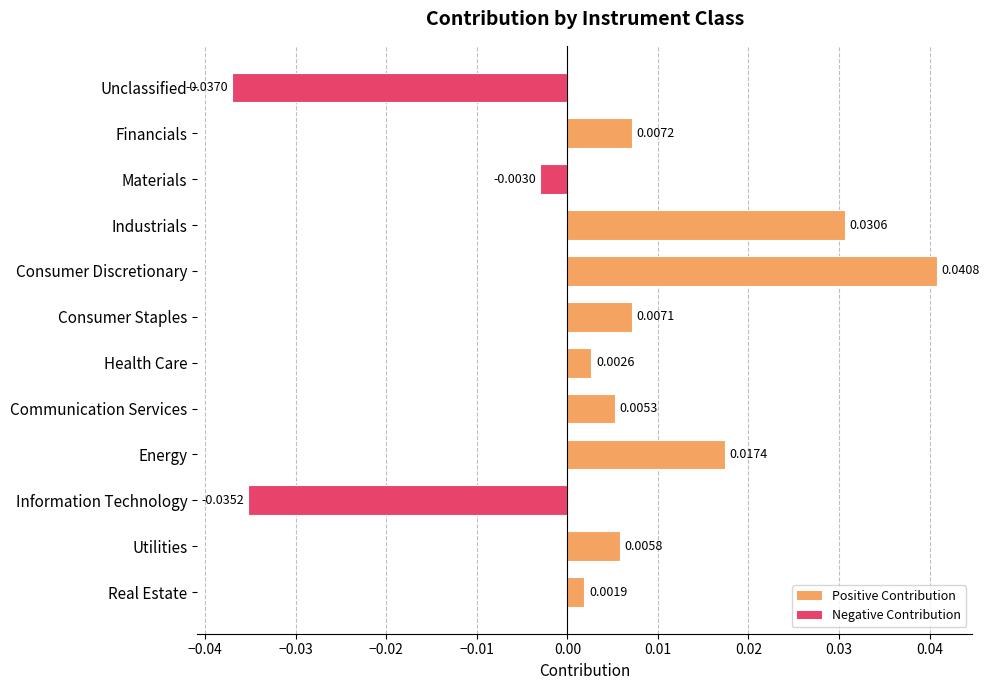

What is the label of the 3rd bar from the bottom?

Information Technology